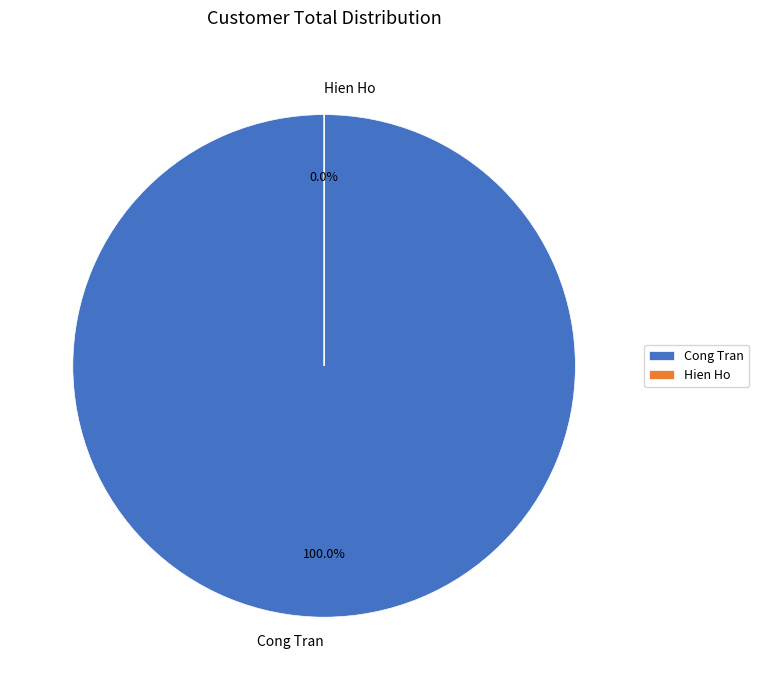

What is the smallest slice in the pie chart?

Hien Ho